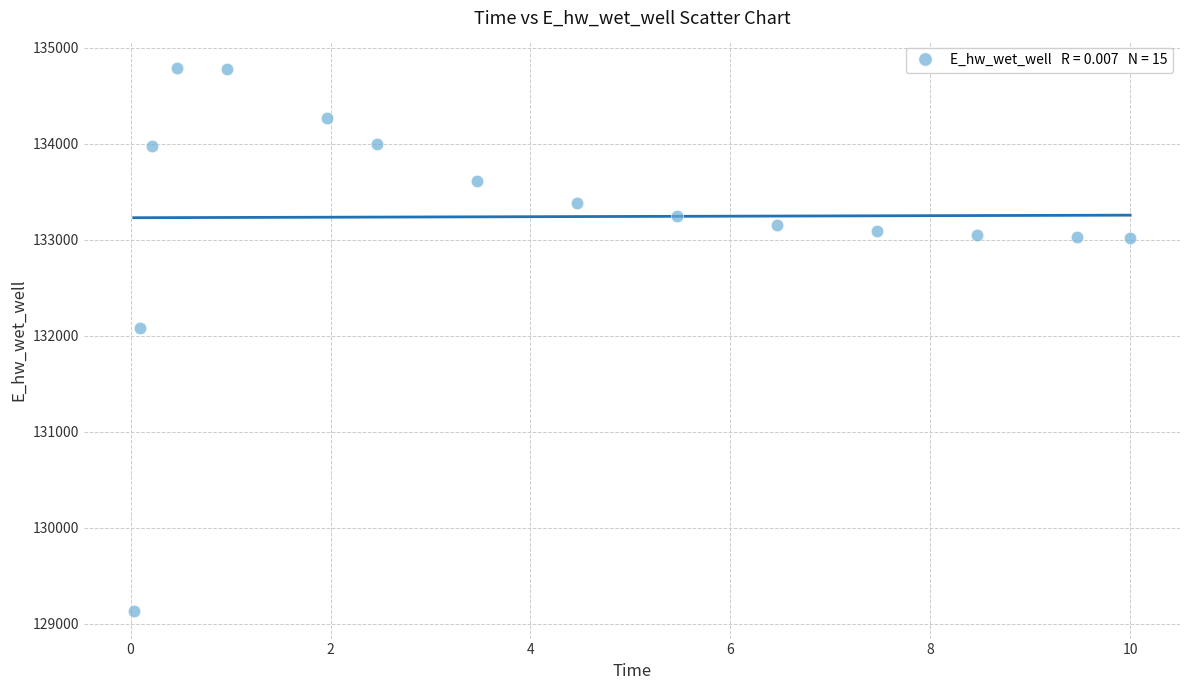

What Y value in the scatter plot is closest to 131961?

132084.7